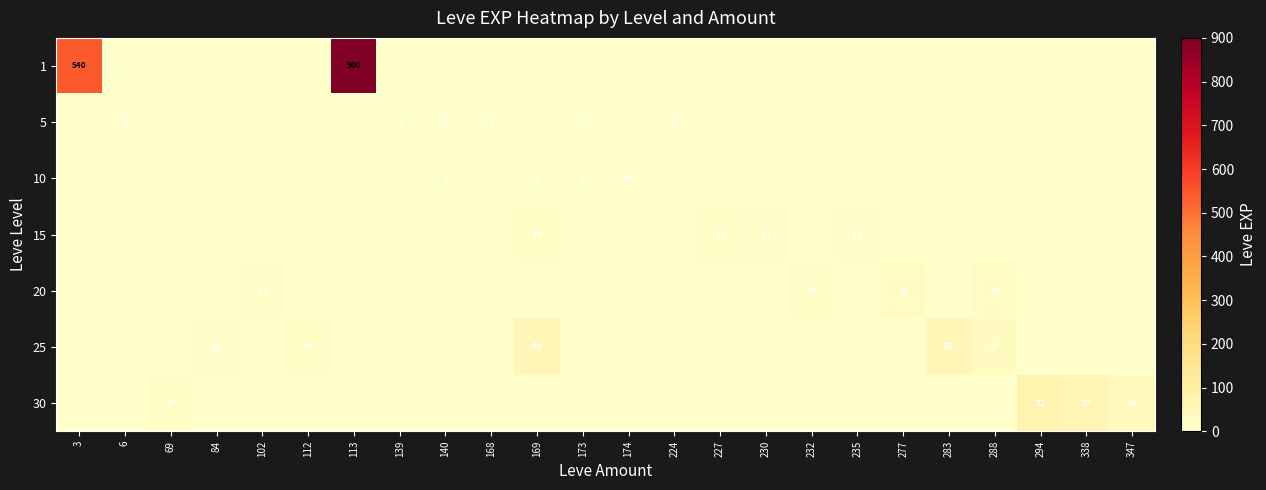

The 10 series shows 16 at 174. True or false?

False